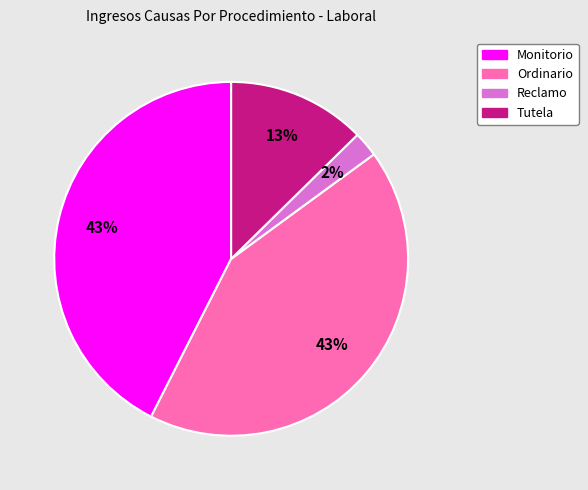

Between Reclamo and Ordinario, which is larger?

Ordinario